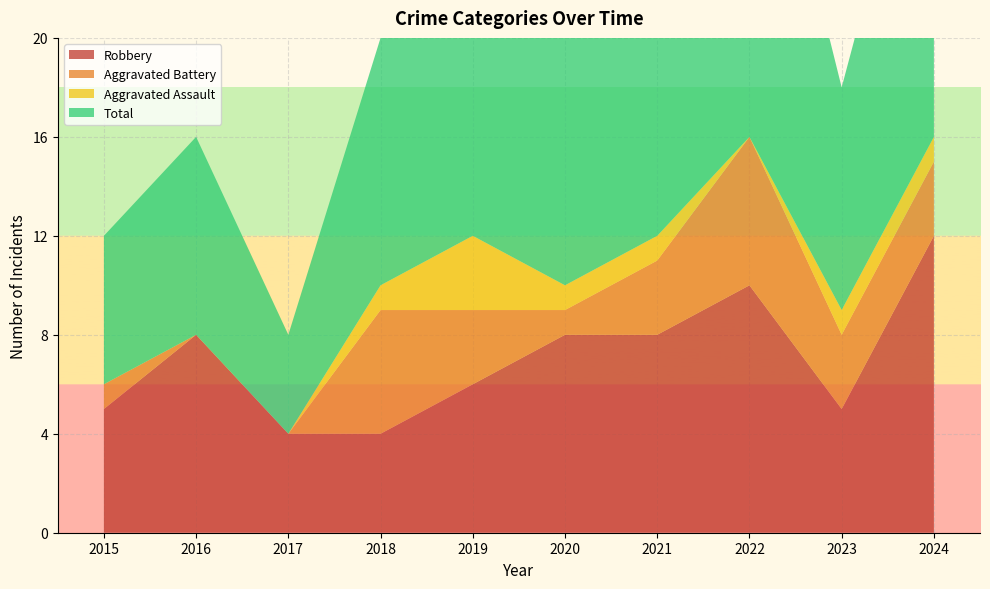

Reading left to right, list all the values displayed in this chart.

Robbery: 2015=5	2016=8	2017=4	2018=4	2019=6	2020=8	2021=8	2022=10	2023=5	2024=12
Aggravated Battery: 2015=1	2016=0	2017=0	2018=5	2019=3	2020=1	2021=3	2022=6	2023=3	2024=3
Aggravated Assault: 2015=0	2016=0	2017=0	2018=1	2019=3	2020=1	2021=1	2022=0	2023=1	2024=1
Total: 2015=6	2016=8	2017=4	2018=10	2019=13	2020=10	2021=12	2022=17	2023=9	2024=16